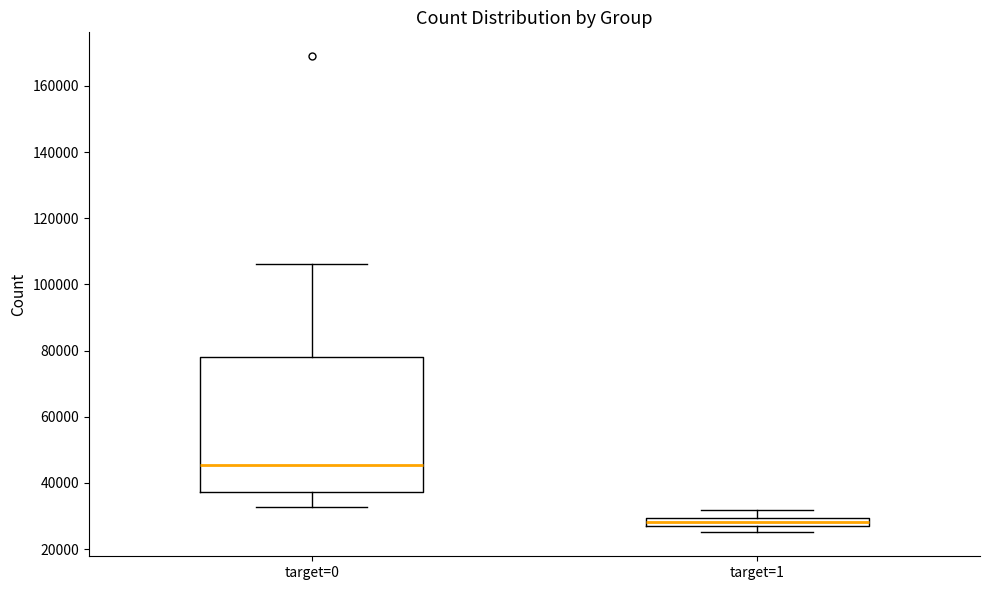

Which box is the tallest, from its lower edge to its upper edge?

target=0